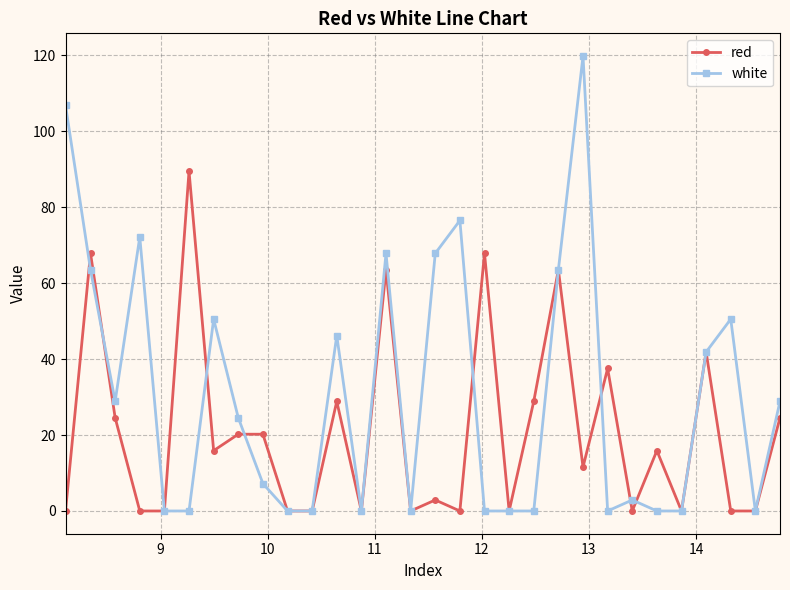

Which series has the largest total across all categories?

white